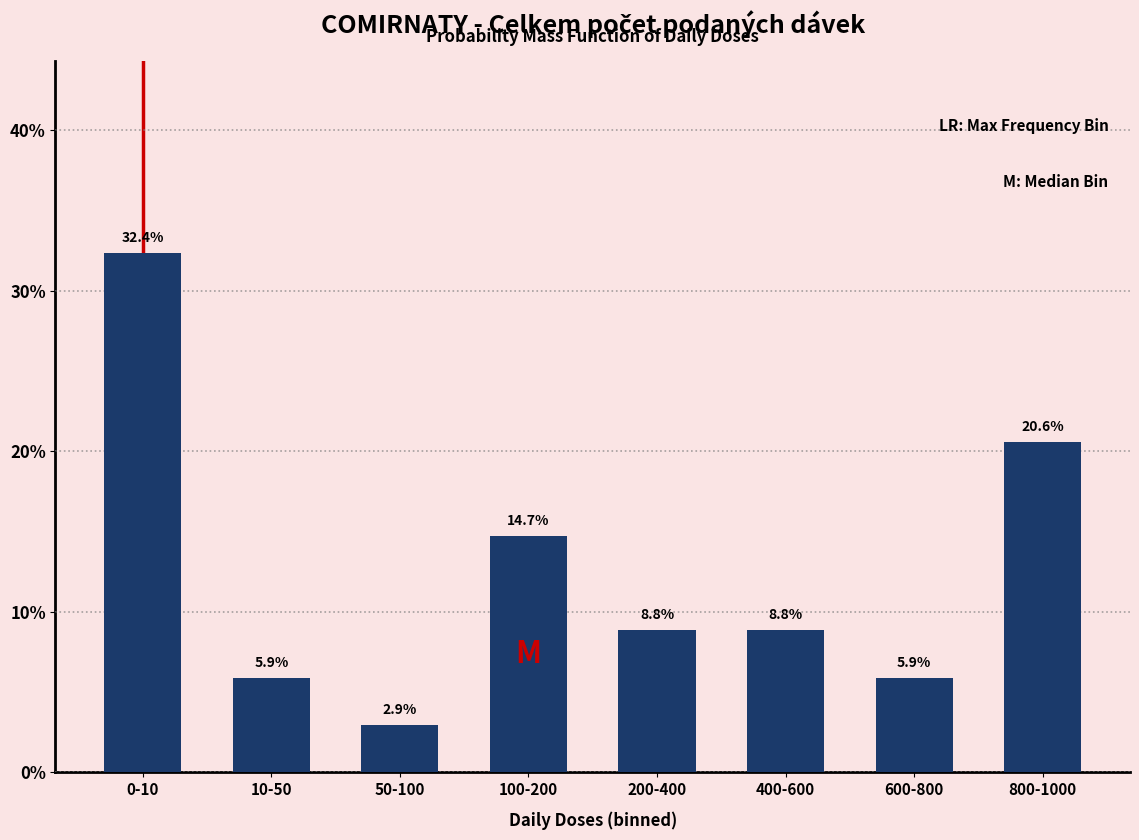

Reading right to left, what are all the values shown in this chart?

800-1000=20.6	600-800=5.9	400-600=8.8	200-400=8.8	100-200=14.7	50-100=2.9	10-50=5.9	0-10=32.4